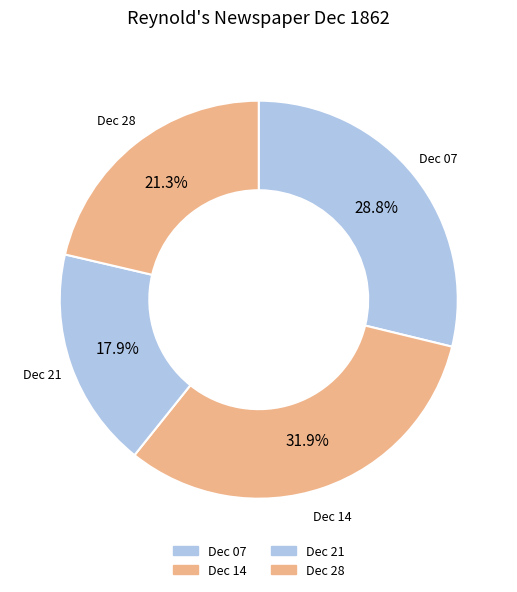

How many slices are in this pie chart?

4